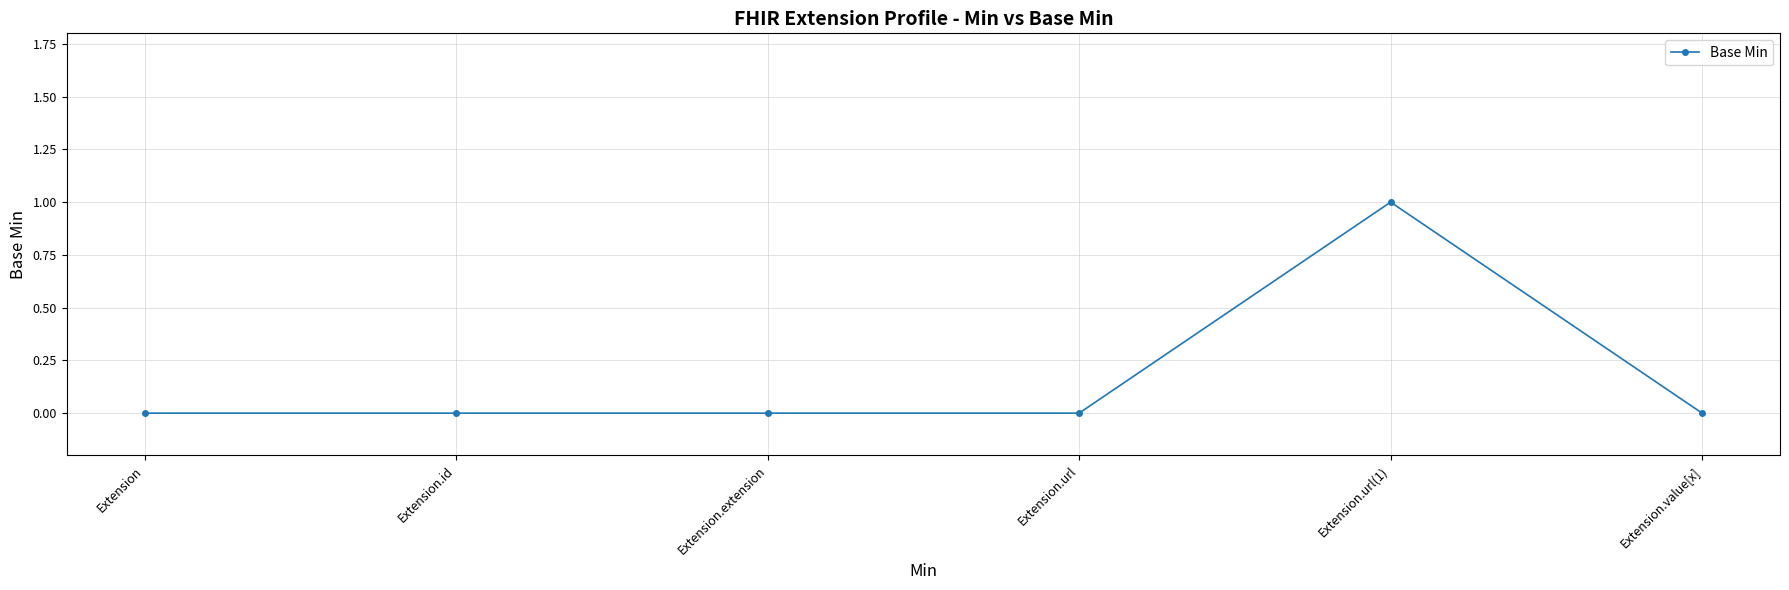

What is the label of the 6th point from the right?

Extension